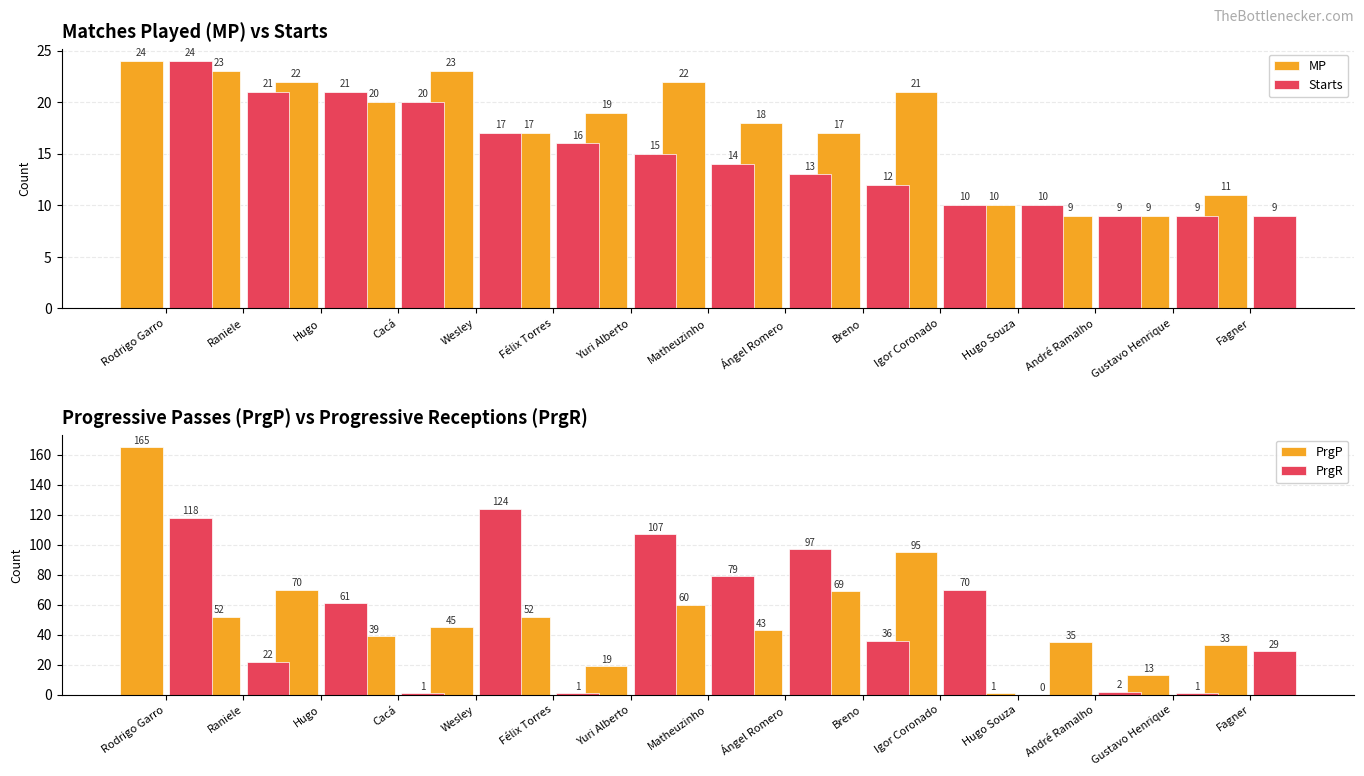

At which label does PrgP first exceed 45?

Rodrigo Garro